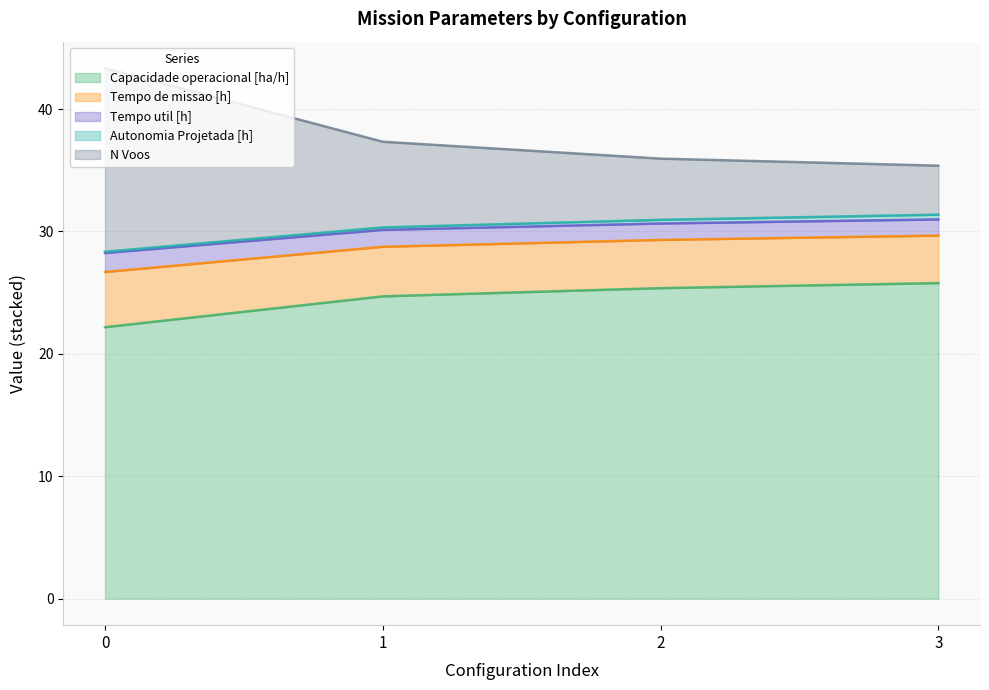

What is the lowest value of the Capacidade operacional [ha/h] series?

22.2